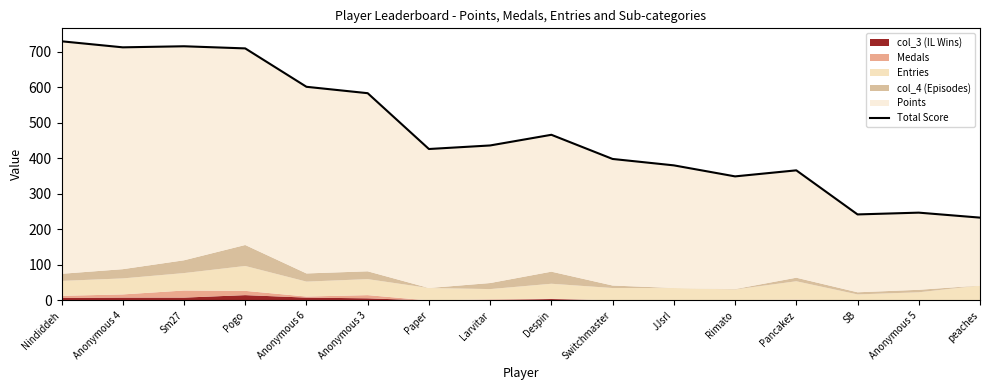

How many lines are shown in the chart?

1